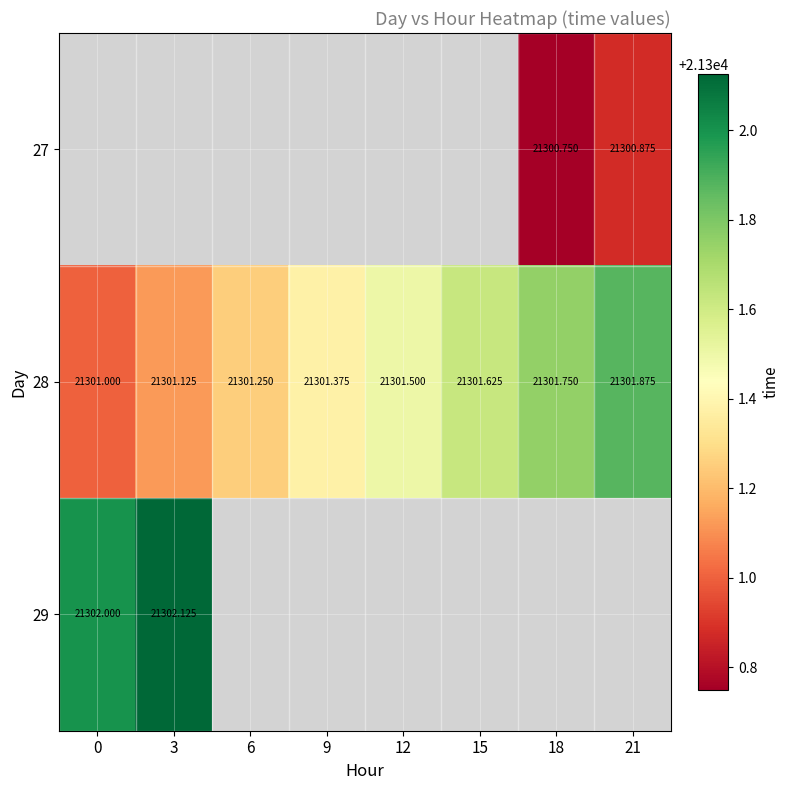

List the labels in order of 28 value, largest first.

21, 18, 15, 12, 9, 6, 3, 0